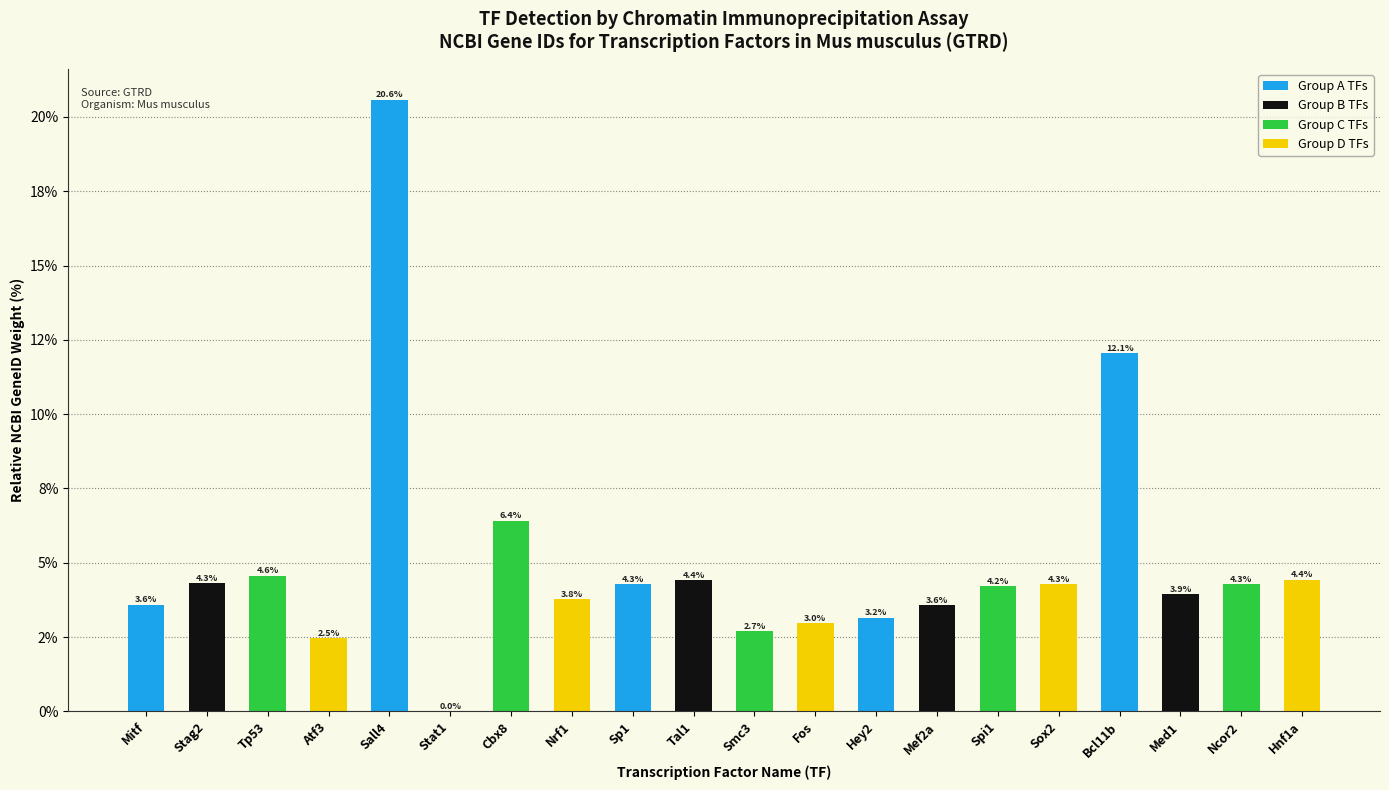

Reading left to right, what are all the values shown in this chart?

Mitf=3.6	Stag2=4.3	Tp53=4.6	Atf3=2.5	Sall4=20.6	Stat1=0.0	Cbx8=6.4	Nrf1=3.8	Sp1=4.3	Tal1=4.4	Smc3=2.7	Fos=3.0	Hey2=3.2	Mef2a=3.6	Spi1=4.2	Sox2=4.3	Bcl11b=12.1	Med1=3.9	Ncor2=4.3	Hnf1a=4.4